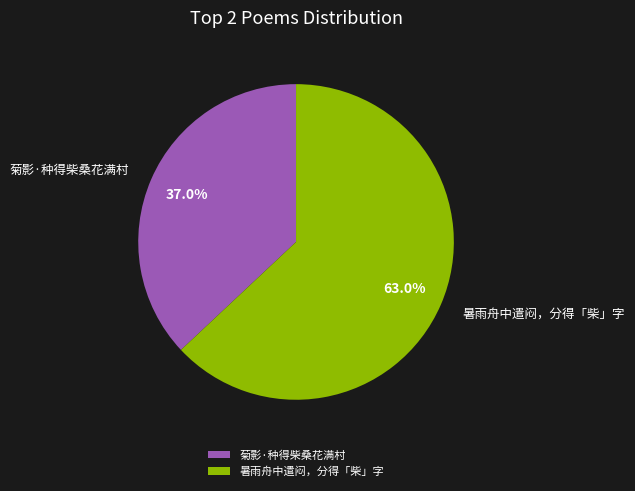

To the nearest percent, what is the difference between the largest and smallest slice percentages?

26%